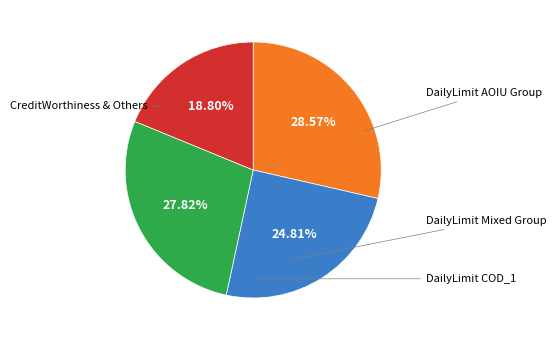

Is there a majority slice in this chart?

No